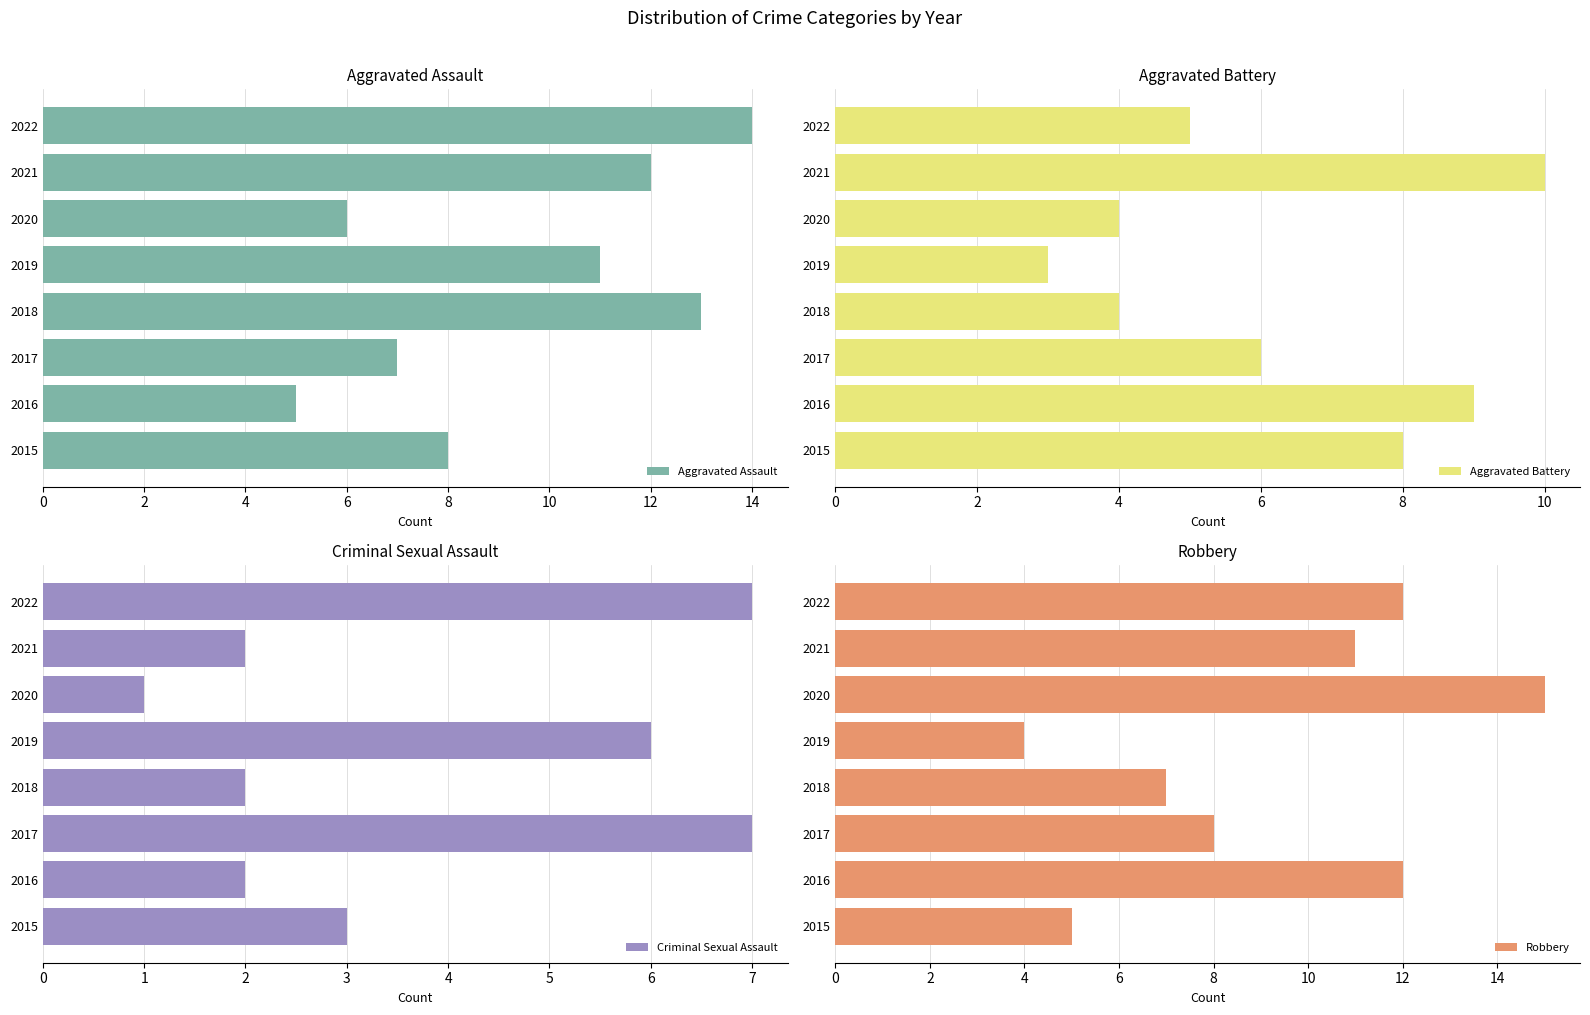

Which series has the largest range (max minus min)?

Robbery